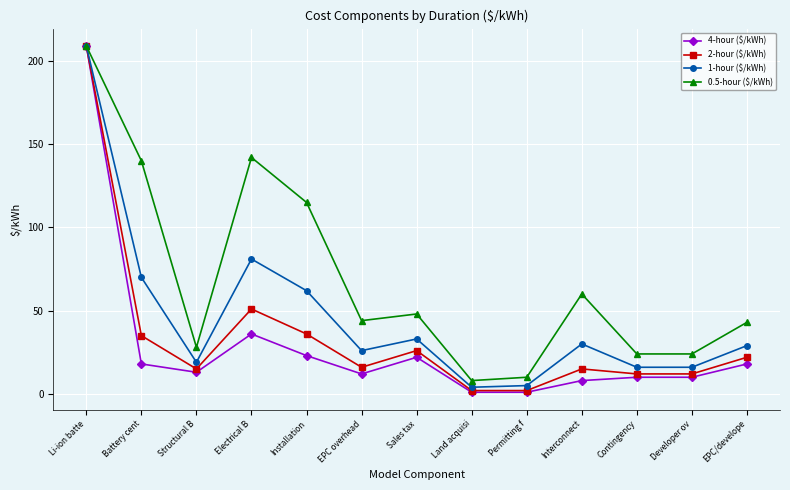

What is the label of the 9th point from the right?

Installation